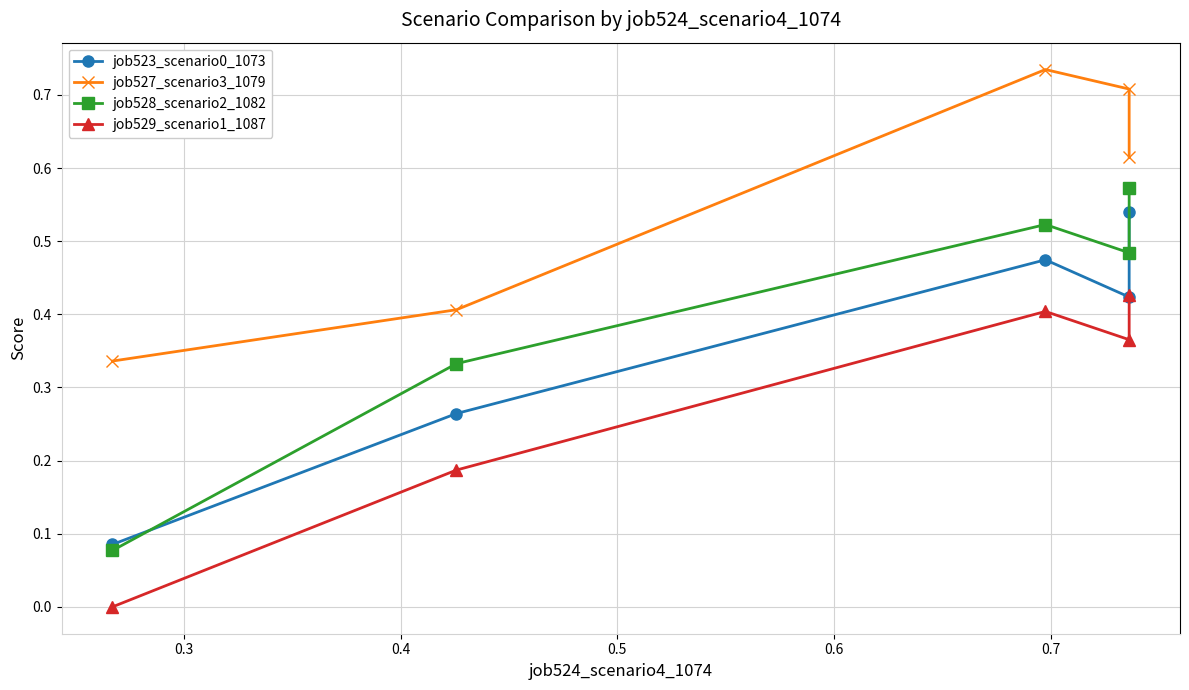

Is it true that job529_scenario1_1087 equals -0.3 at 0.2?

False